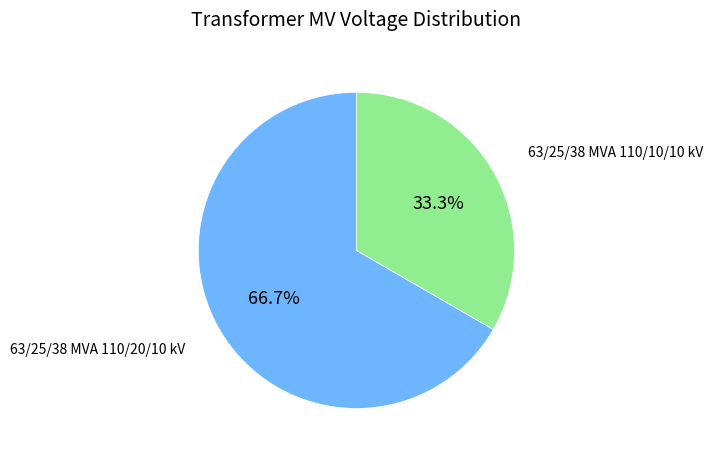

Is there any slice that represents more than half of the pie?

Yes